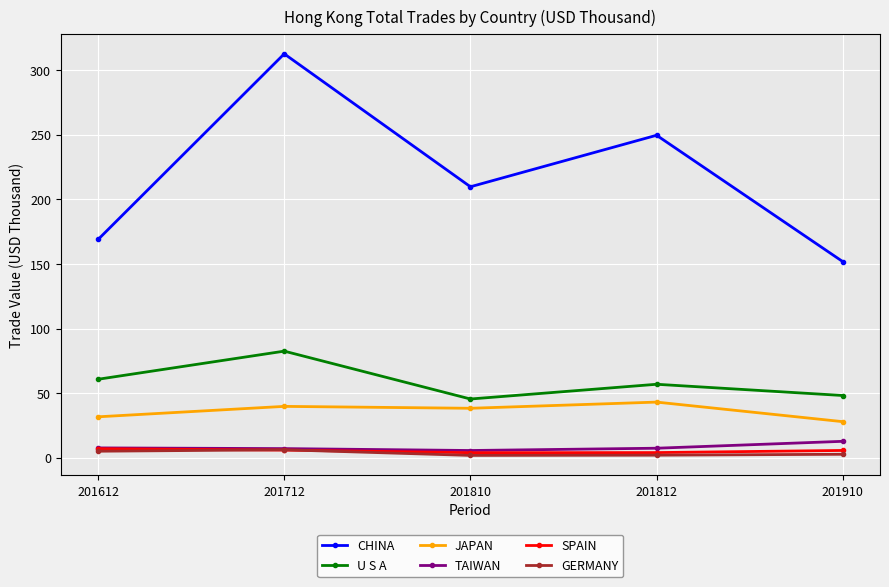

How many interior local valleys does the CHINA series have?

1